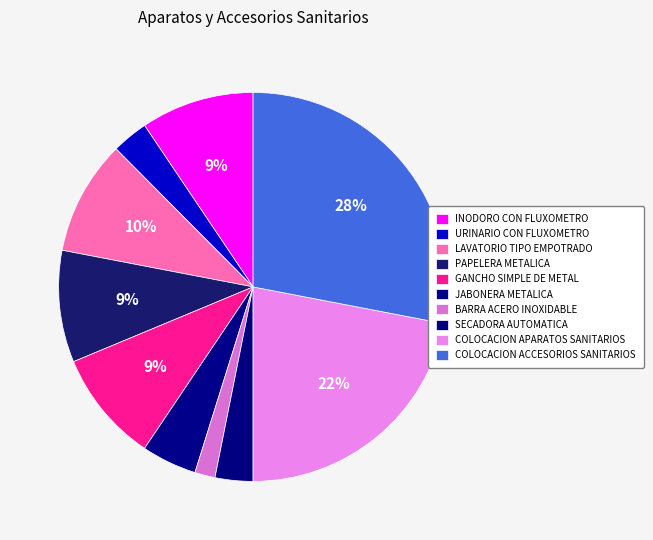

The BARRA ACERO INOXIDABLE slice represents 13% of the pie. True or false?

False